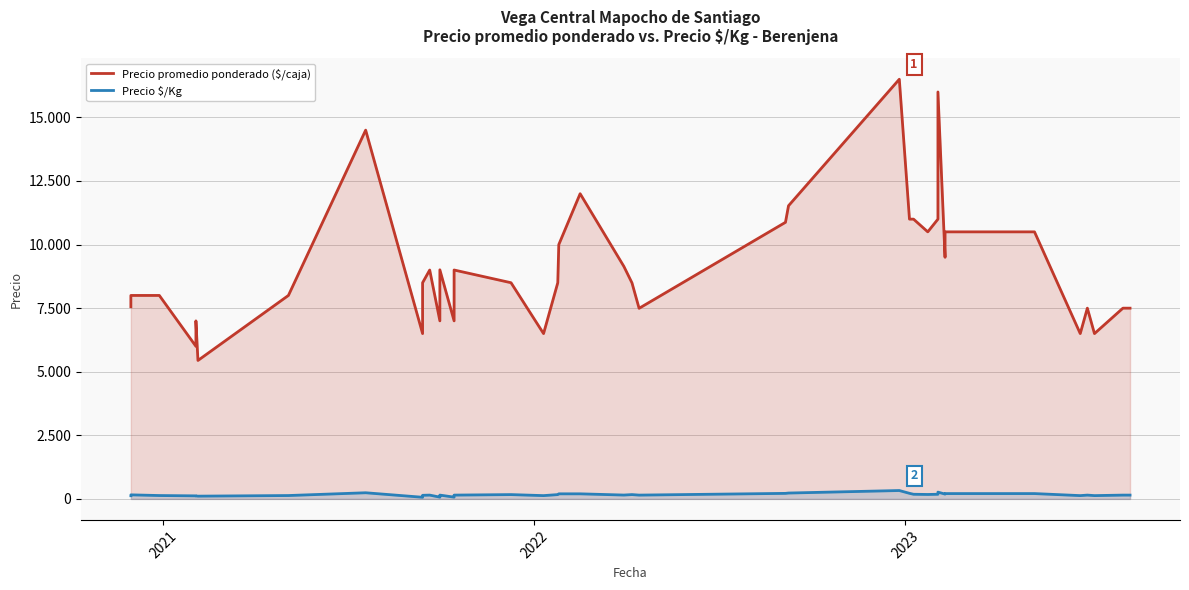

What is the value of the Precio promedio ponderado ($/caja) point at the 39th from the left?

7500